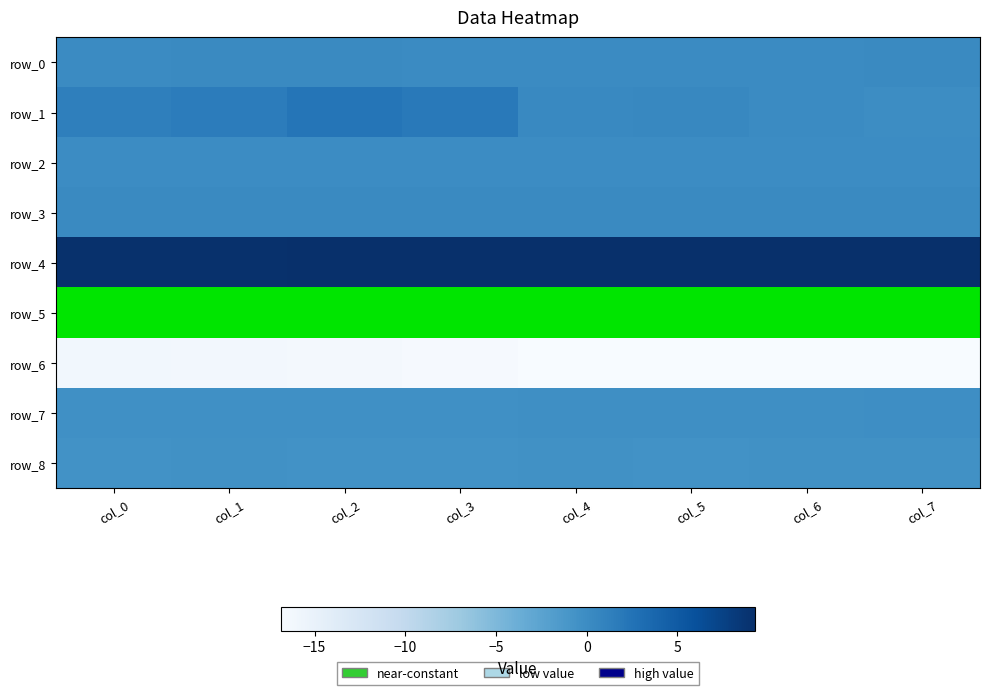

What is the total value across all series at col_2?

-5.2